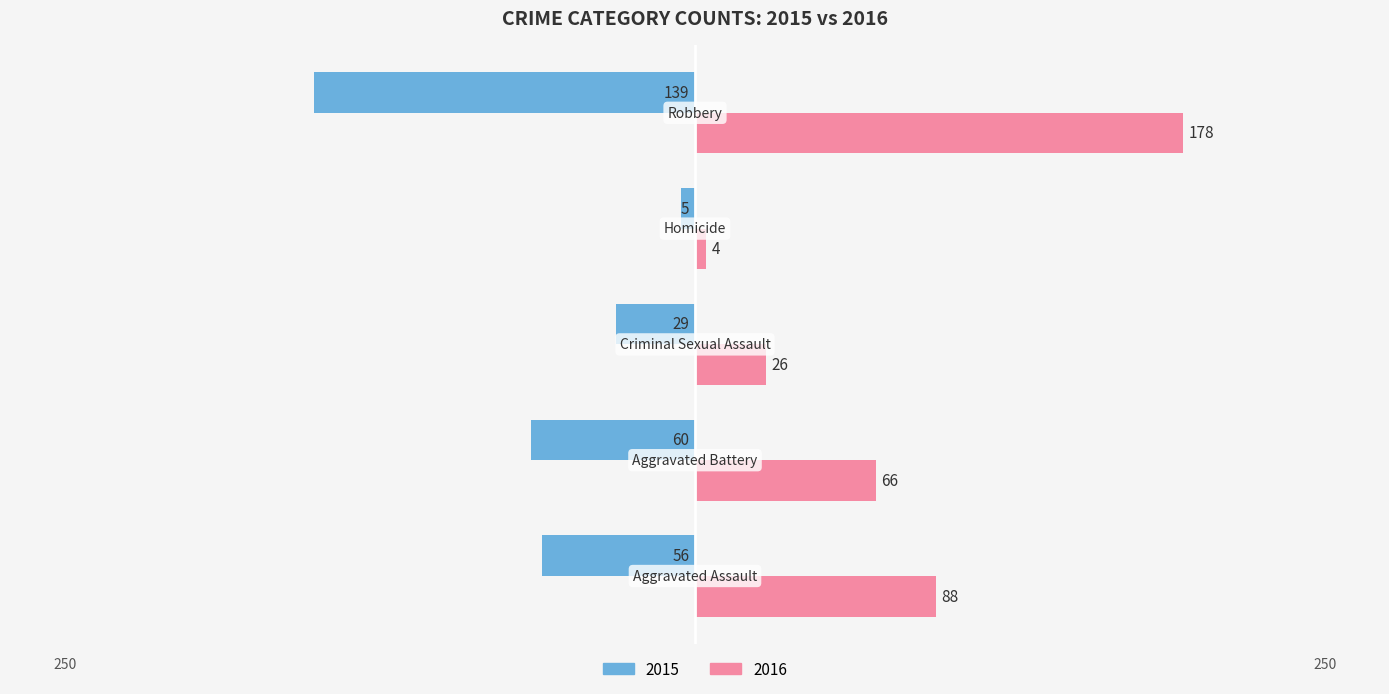

What are all the series names shown in the legend?

2015, 2016